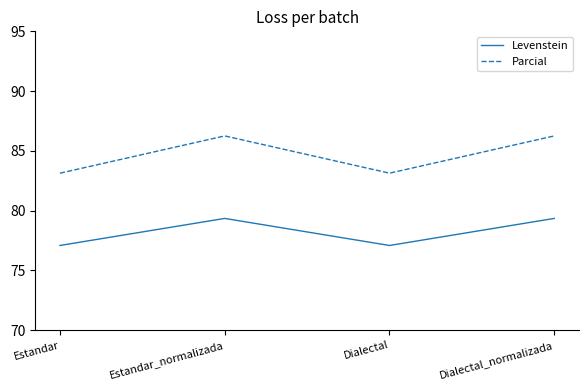

At which category does Levenstein reach its first local valley?

Dialectal